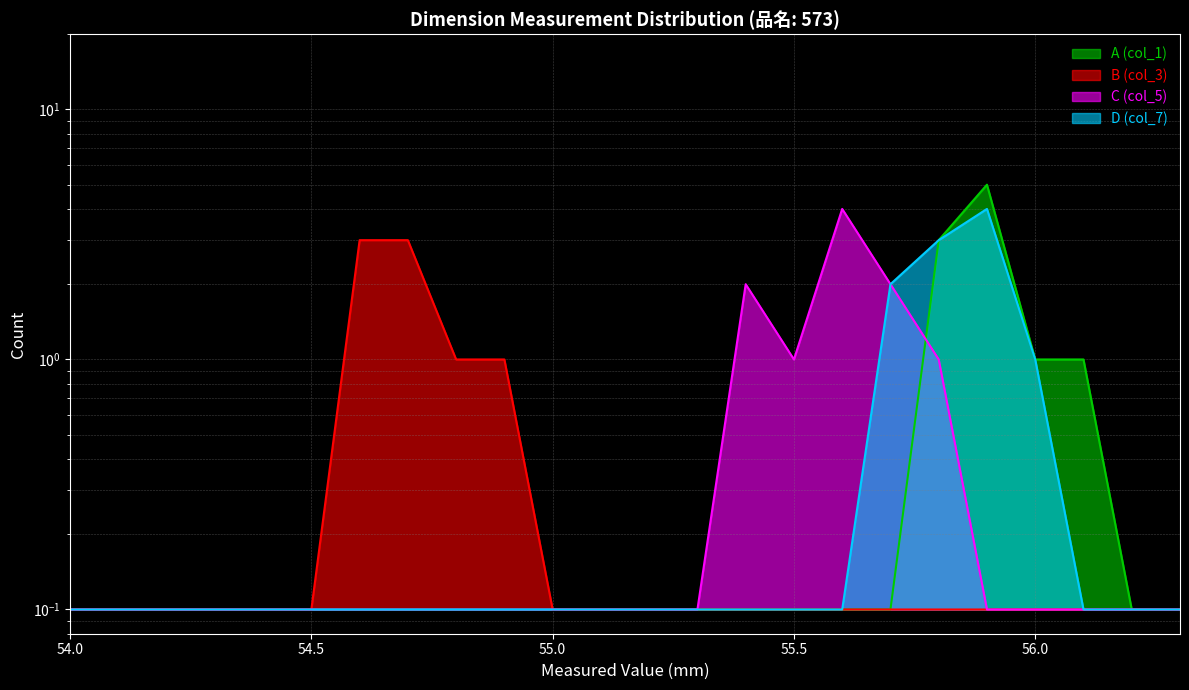

What is the value of the B (col_3) point at the 18th from the left?

0.1